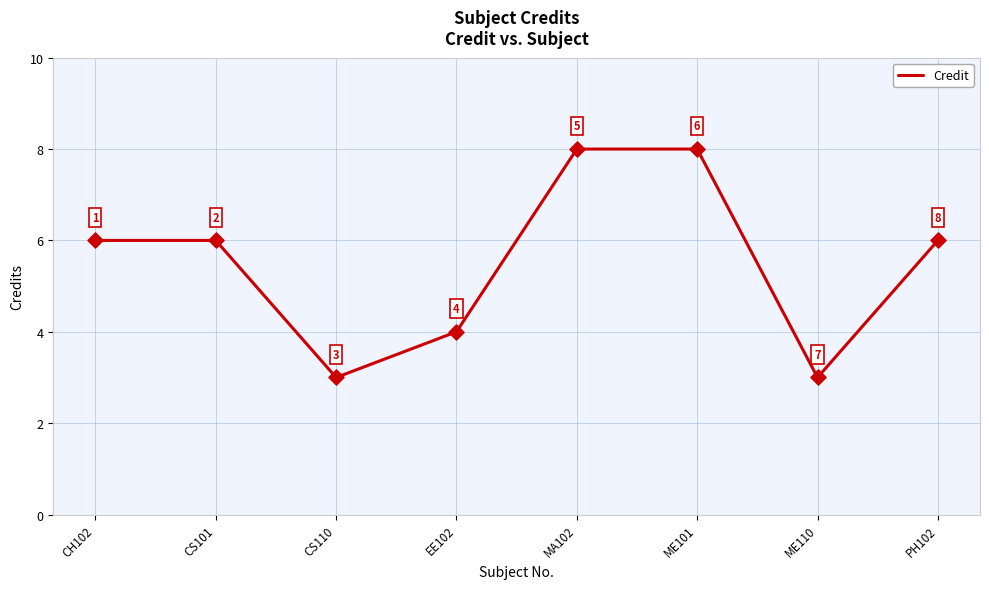

Between EE102 and CH102, which is larger?

CH102